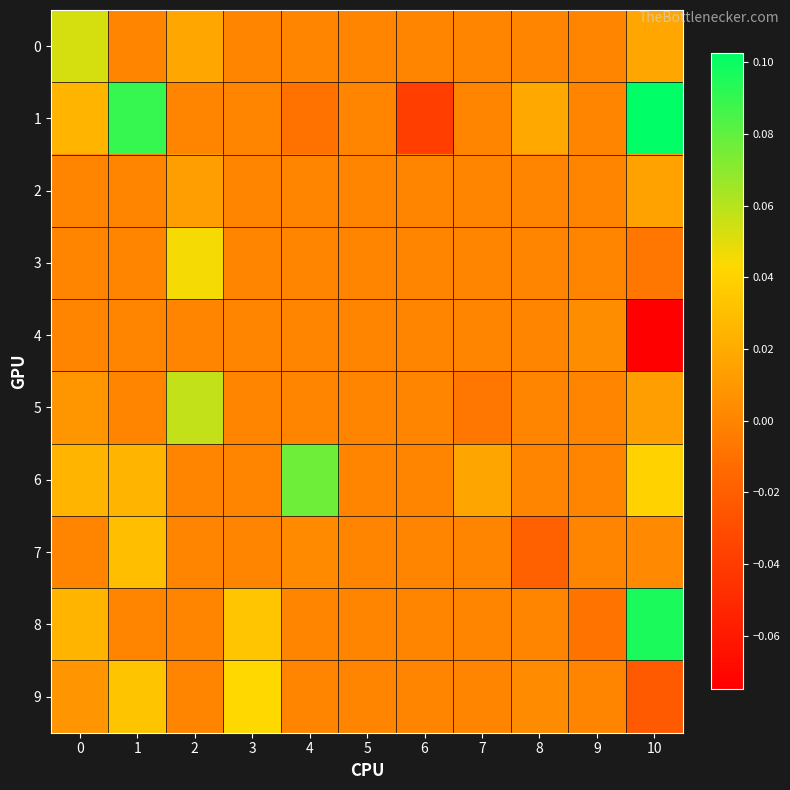

Which has a higher value, 8 or 3?

8